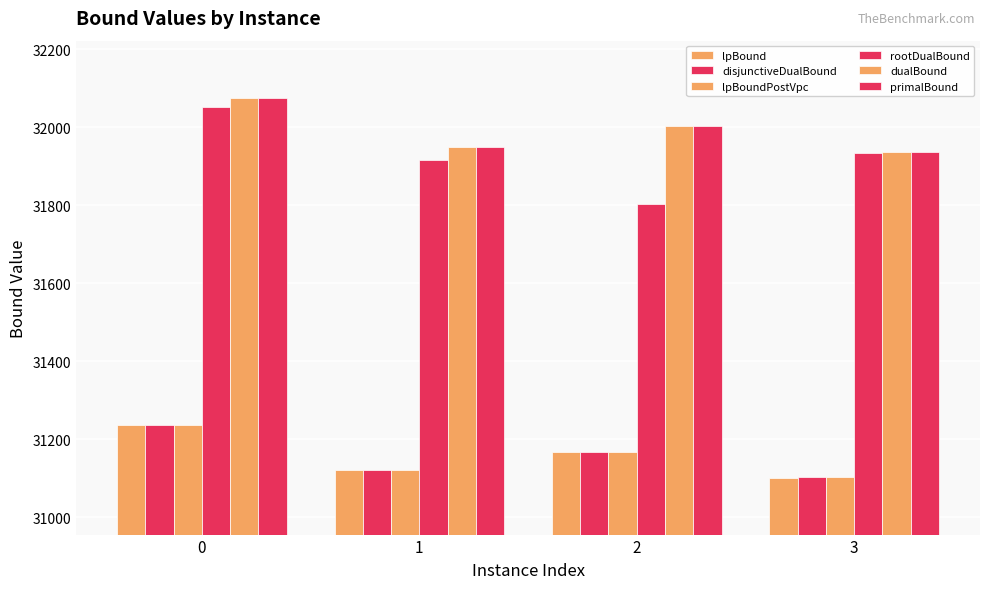

How many groups of bars are there?

4